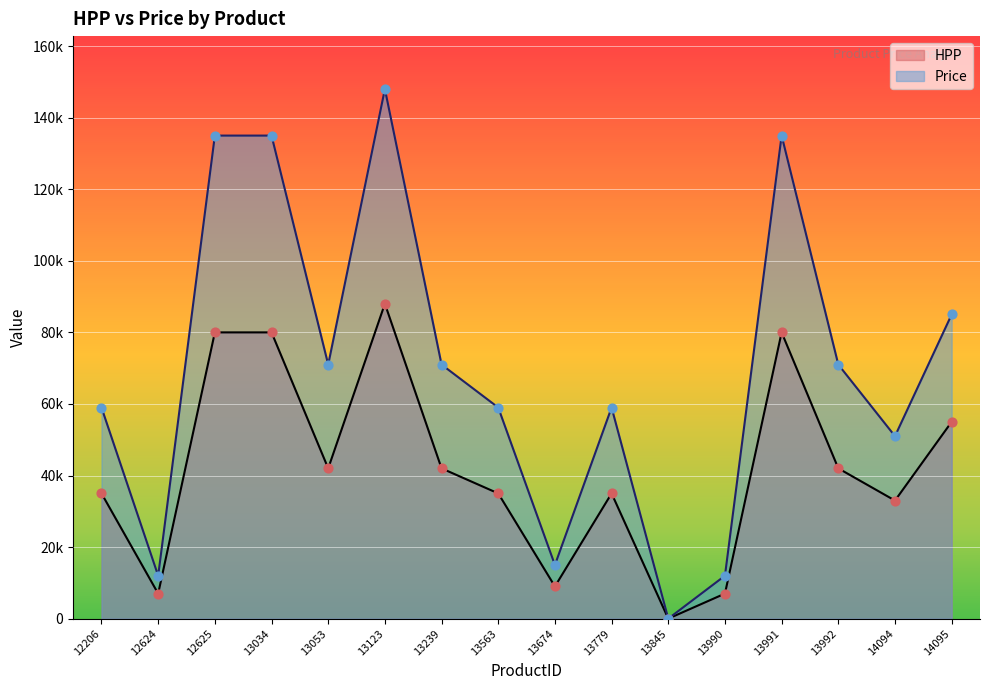

Which series has the largest total across all categories?

Price